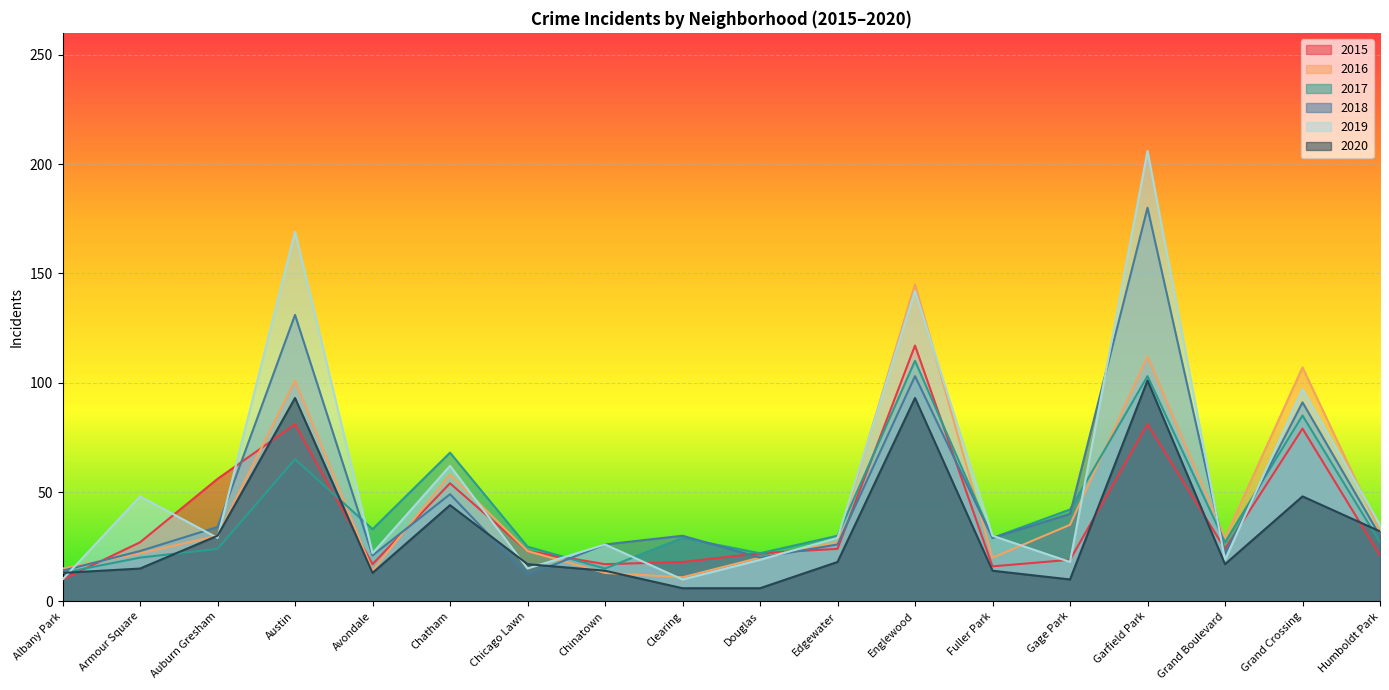

Reading left to right, what are all the values shown in this chart?

2015: 10	27	56	81	17	54	23	17	18	22	24	117	16	19	81	24	79	21
2016: 15	22	30	101	14	58	23	13	11	20	27	145	20	35	112	29	107	32
2017: 13	20	24	65	33	68	25	15	29	22	30	110	29	42	103	27	85	27
2018: 14	23	34	131	21	49	12	26	30	20	26	103	29	40	180	22	91	30
2019: 10	48	29	169	22	62	15	26	10	19	29	142	30	18	206	19	97	35
2020: 13	15	30	93	13	44	17	14	6	6	18	93	14	10	101	17	48	32